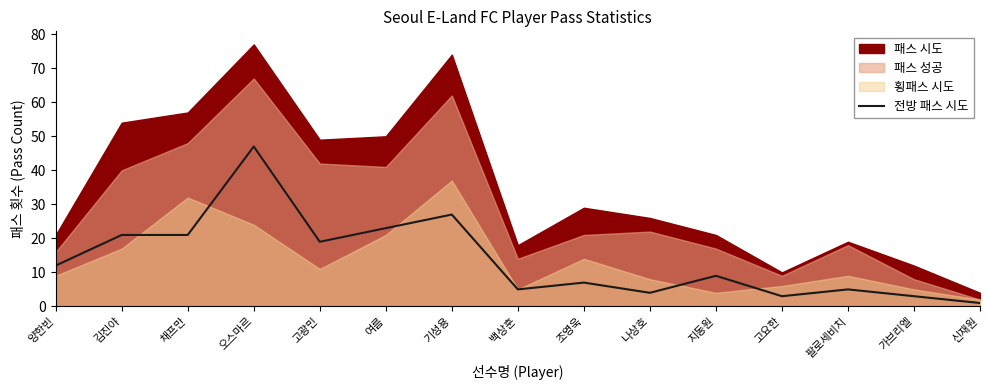

Read the value at 백상훈, to the nearest 5.

5